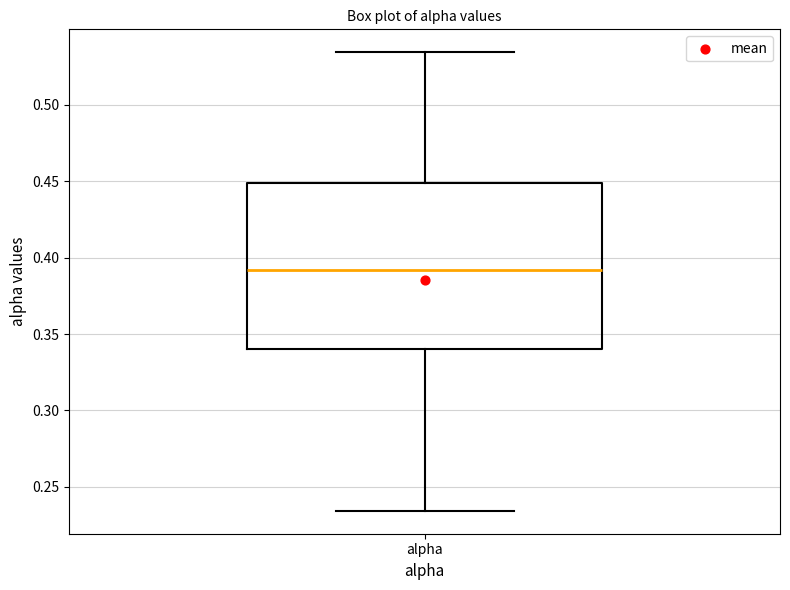

Where does the upper whisker of the box for alpha end on the y-axis? The values are not printed on the chart, so give them approximately, as read against the axis.

0.535